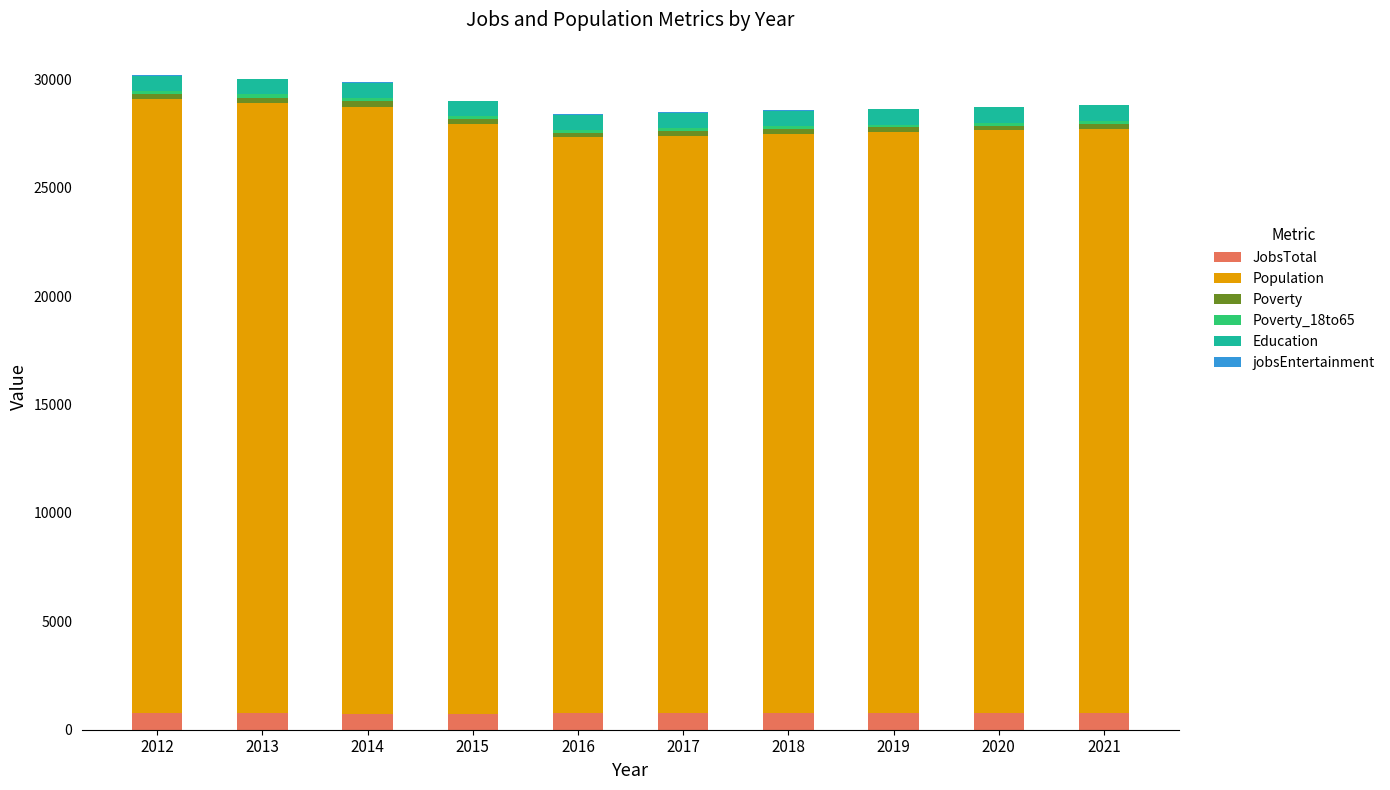

What is the highest value of the JobsTotal series?

787